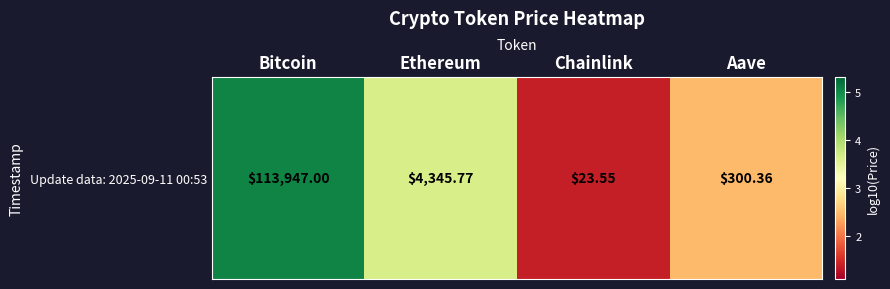

How many categories are shown in the chart?

4